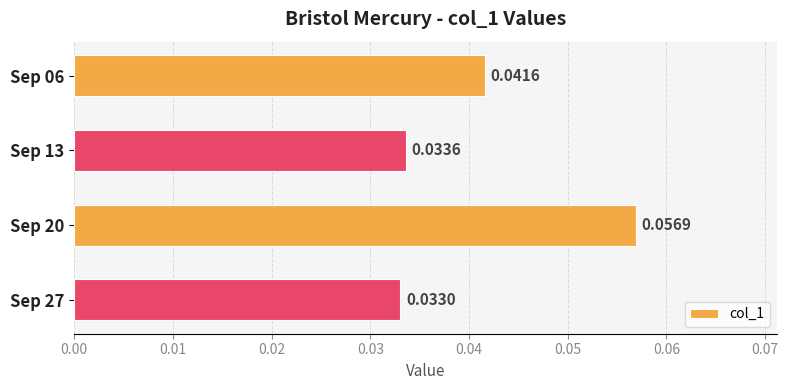

At which category does the chart reach its minimum across all series?

Sep 27